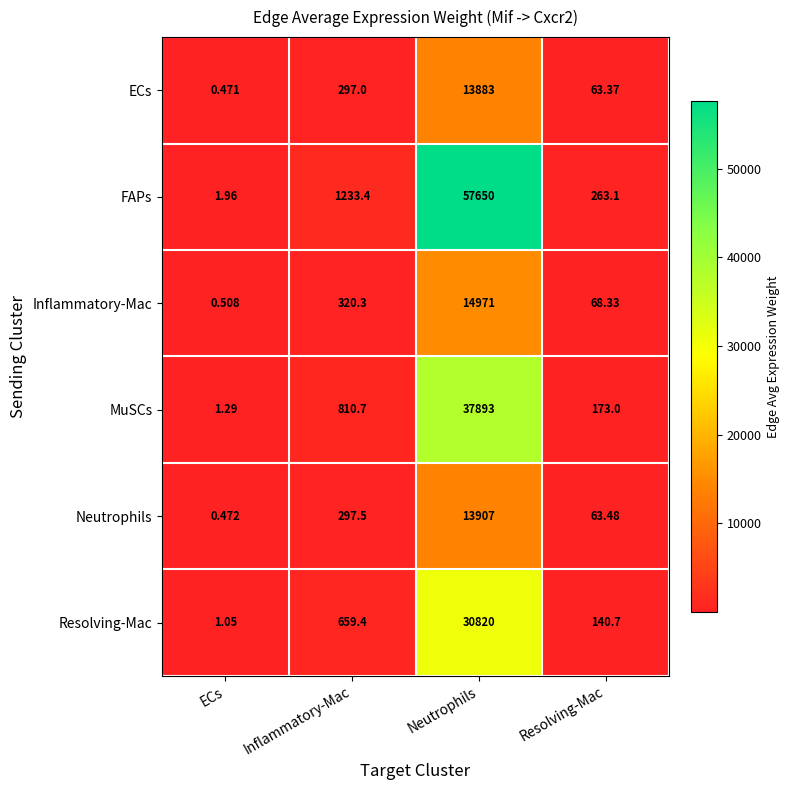

Rank the series by their maximum value, from lowest to highest.

ECs, Neutrophils, Inflammatory-Mac, Resolving-Mac, MuSCs, FAPs